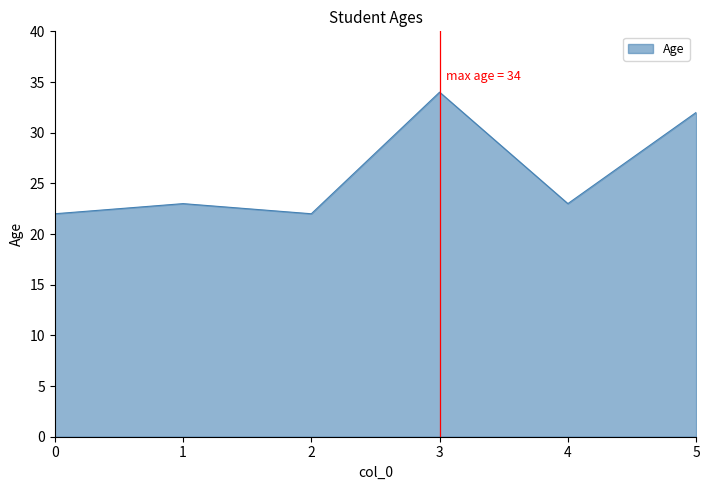

What is the ratio of the value at 4 to the value at 5?

0.7